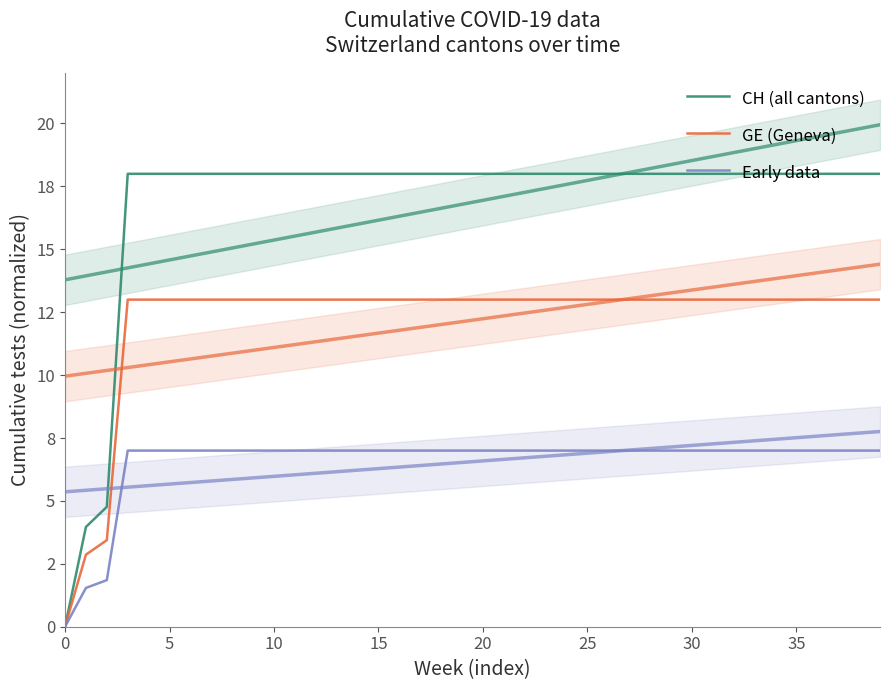

What is the value of the CH (all cantons) point at the 40th from the left?

18.0